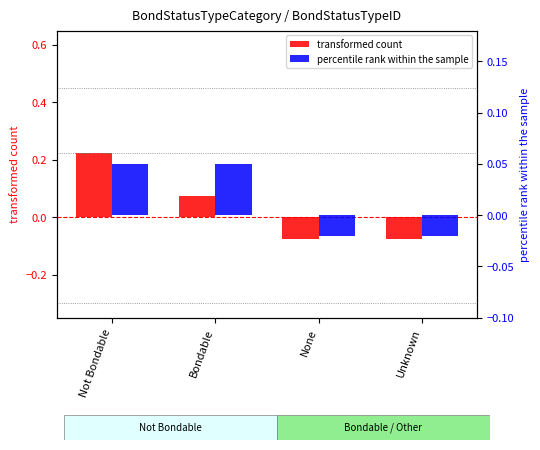

At which label does transformed count reach its minimum?

None